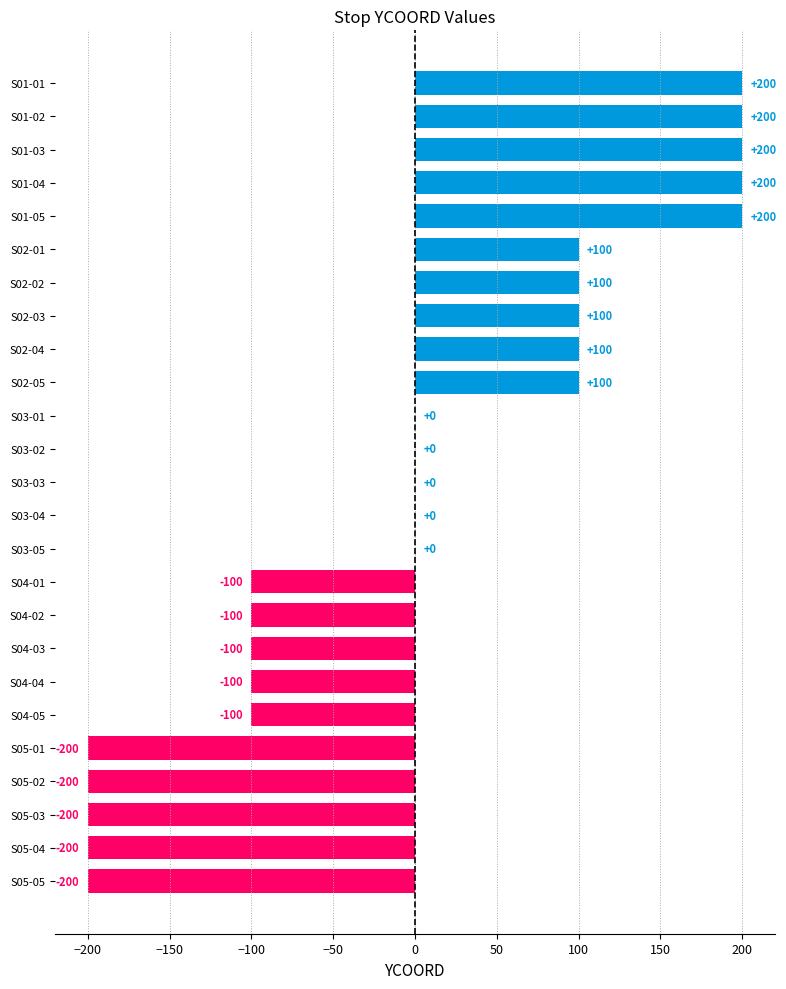

What is the approximate value at S04-04, to the nearest 10?

-100